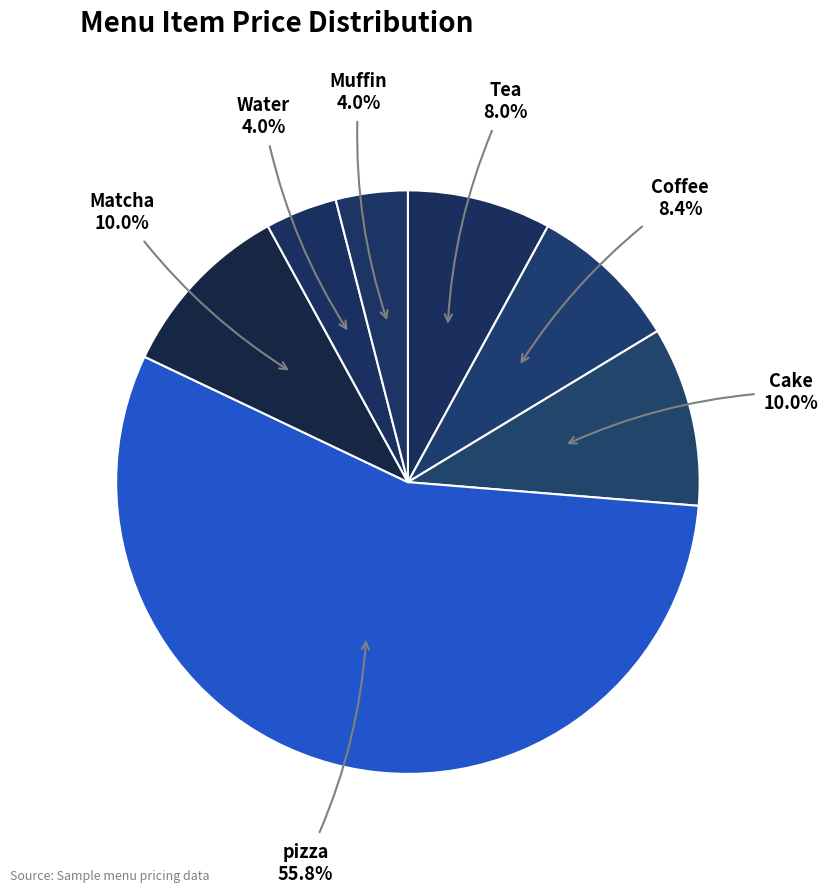

Which category has the biggest portion of the pie?

pizza